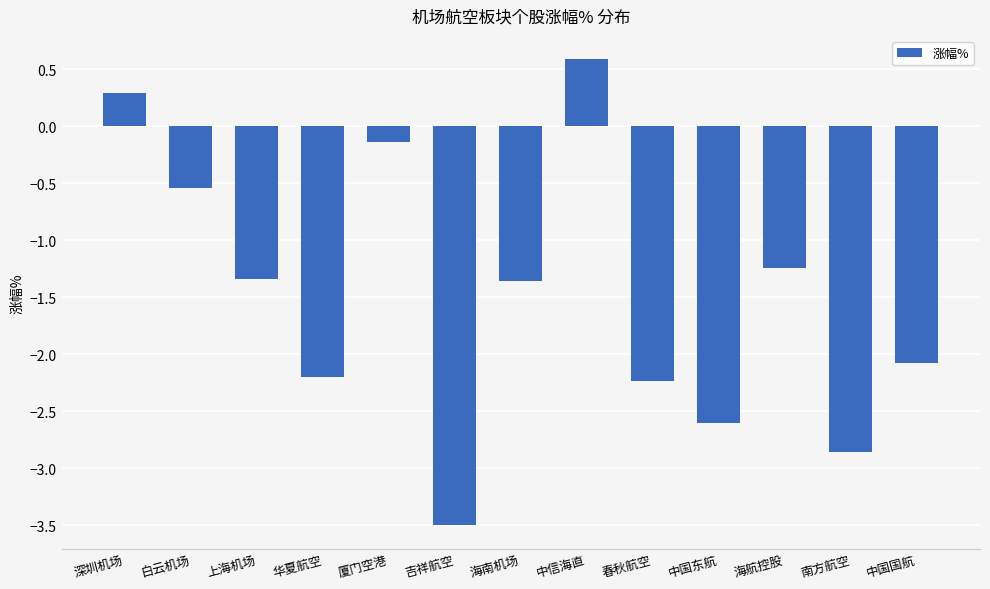

The chart shows a value of -0.5 at 白云机场. True or false?

True